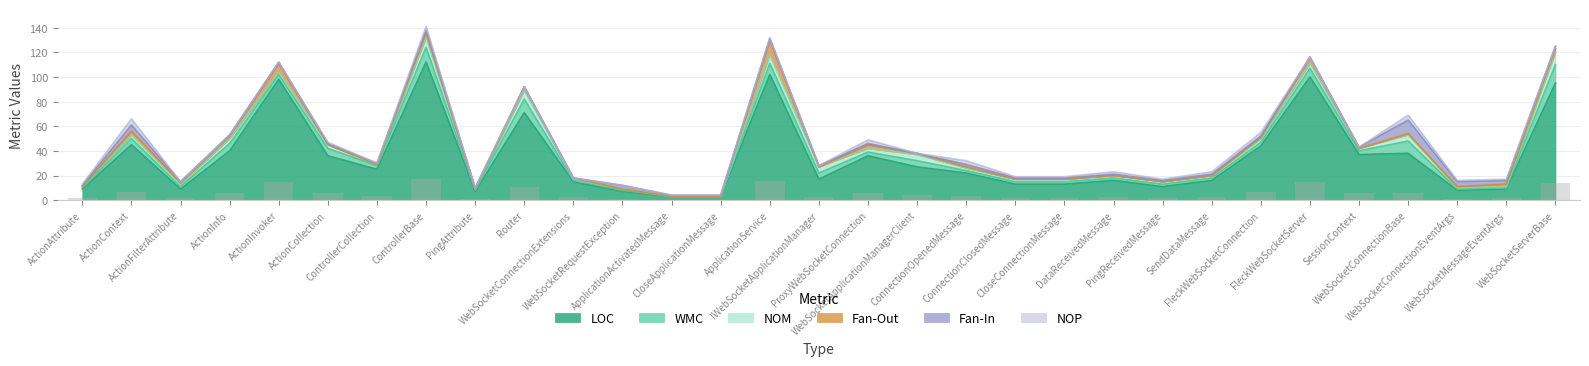

Rank the categories by WMC value from lowest to highest.

ApplicationActivatedMessage, CloseApplicationMessage, ActionAttribute, PingAttribute, WebSocketConnectionExtensions, WebSocketRequestException, WebSocketConnectionEventArgs, WebSocketMessageEventArgs, ActionFilterAttribute, ConnectionOpenedMessage, ConnectionClosedMessage, CloseConnectionMessage, DataReceivedMessage, PingReceivedMessage, SendDataMessage, ControllerCollection, ProxyWebSocketConnection, FleckWebSocketConnection, SessionContext, ActionInvoker, ActionContext, IWebSocketApplicationManager, WebSocketApplicationManagerClient, ActionInfo, ActionCollection, FleckWebSocketServer, ApplicationService, WebSocketConnectionBase, Router, ControllerBase, WebSocketServerBase